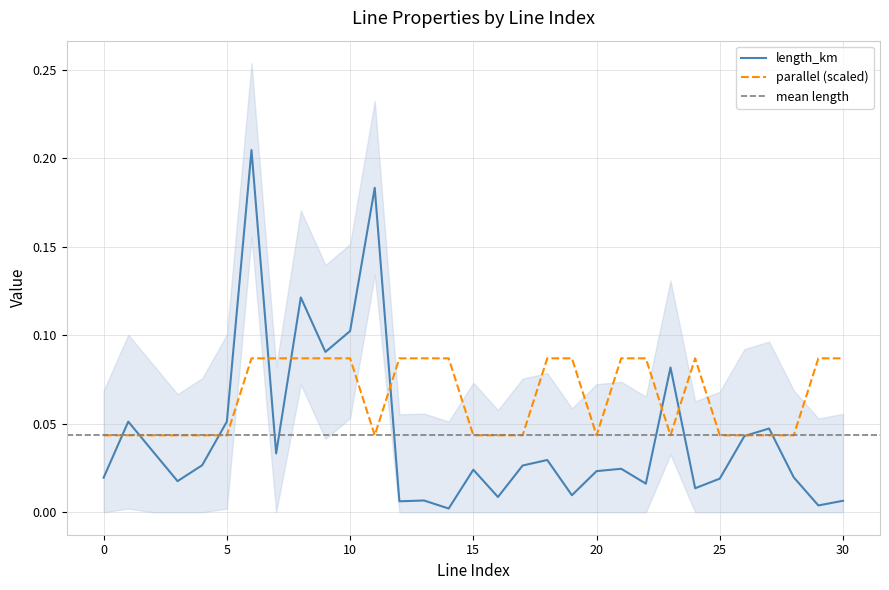

How many data points does each series have?

31